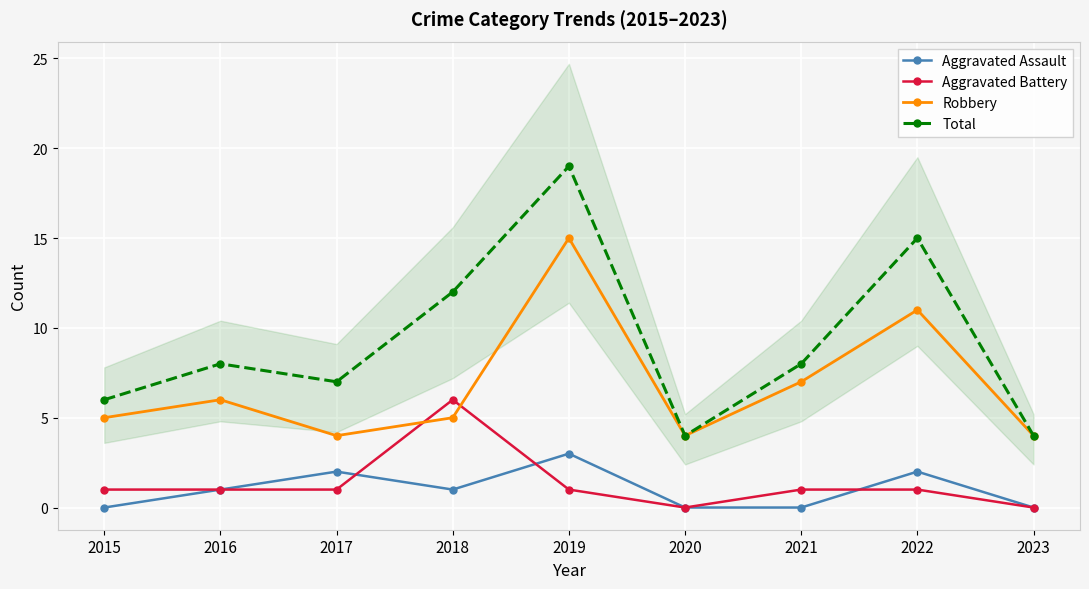

Where is the first local minimum for Aggravated Battery?

2020